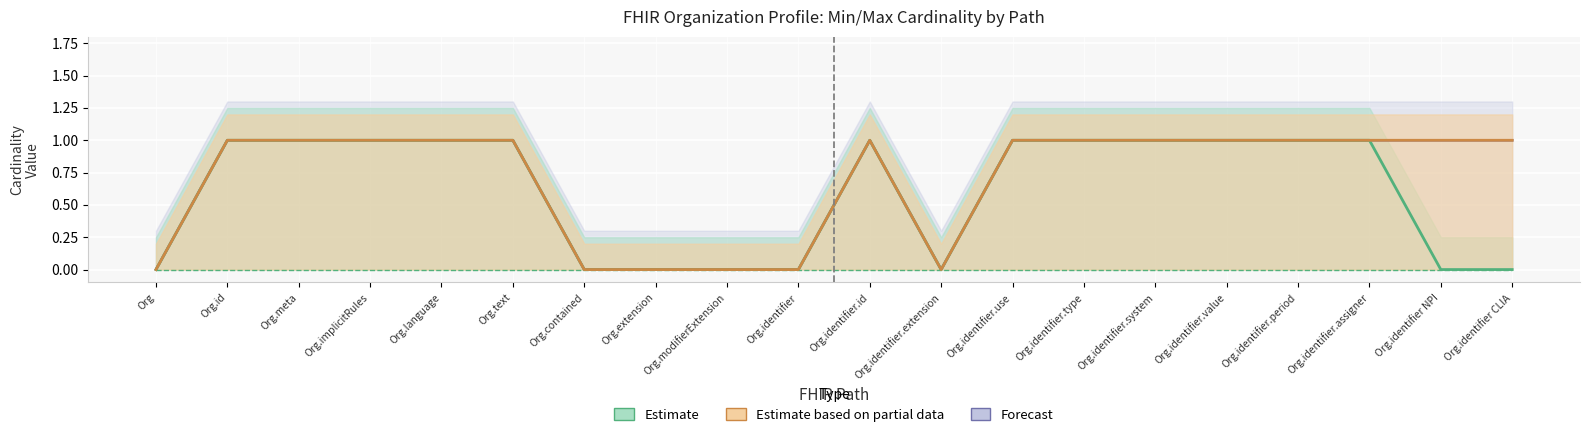

What is the difference between the maximum and minimum values in the Max (Base) series?

1